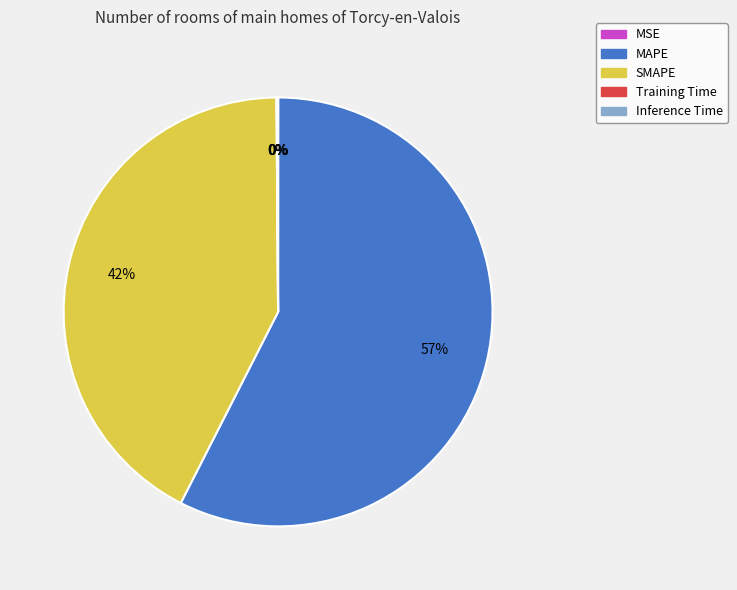

To the nearest percent, what is the average slice percentage?

20%